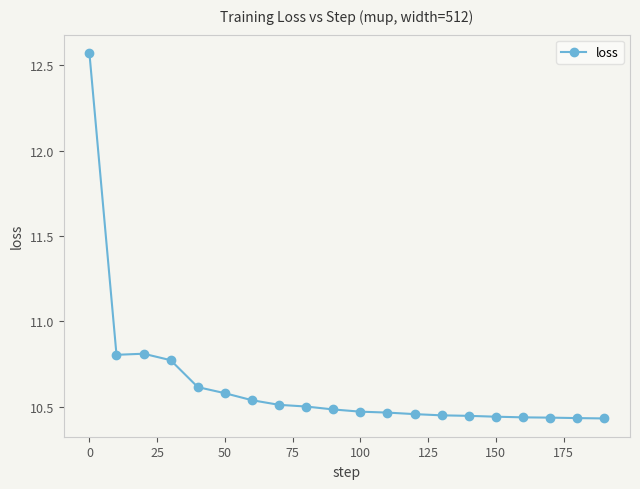

What is the sum of all values?

212.7